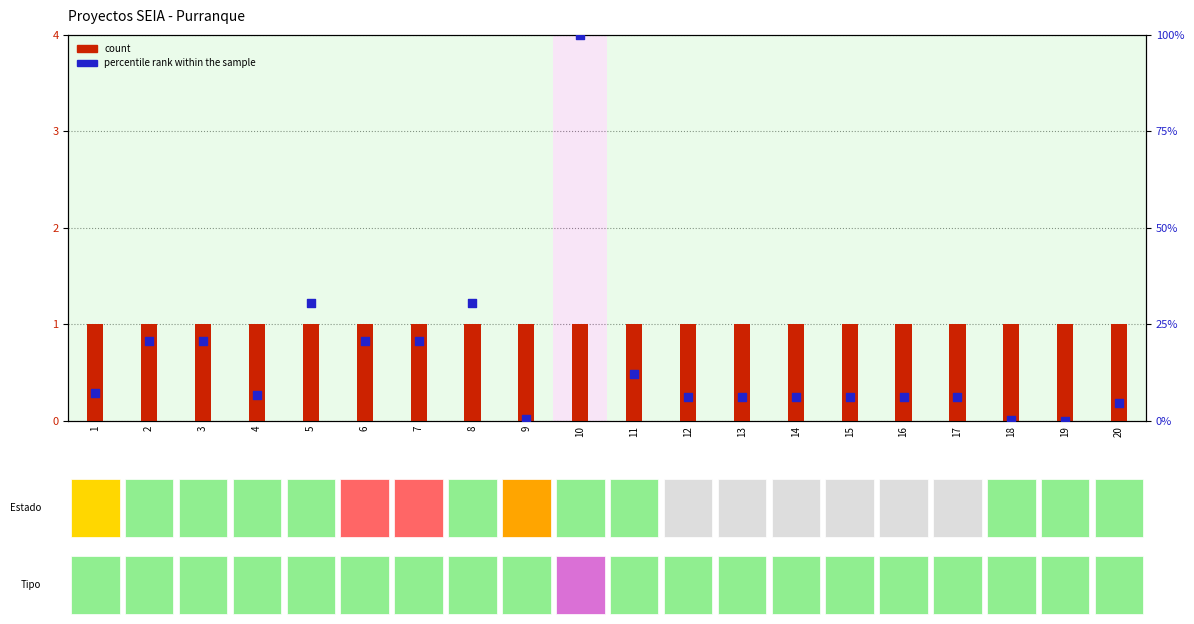

Which series has the largest total across all categories?

percentile rank within the sample